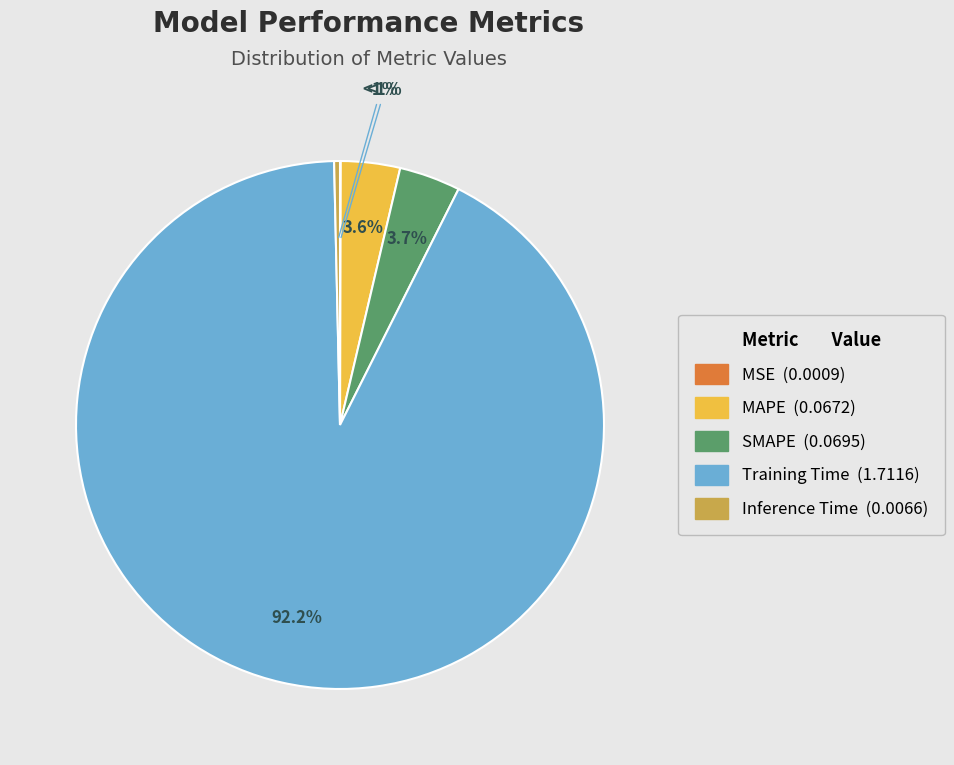

Does Inference Time represent more than half of the total?

No